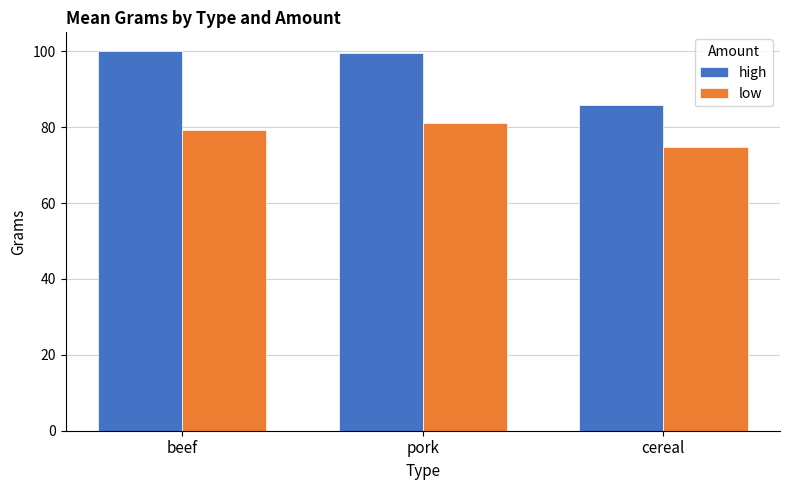

Which series has the largest total across all categories?

high